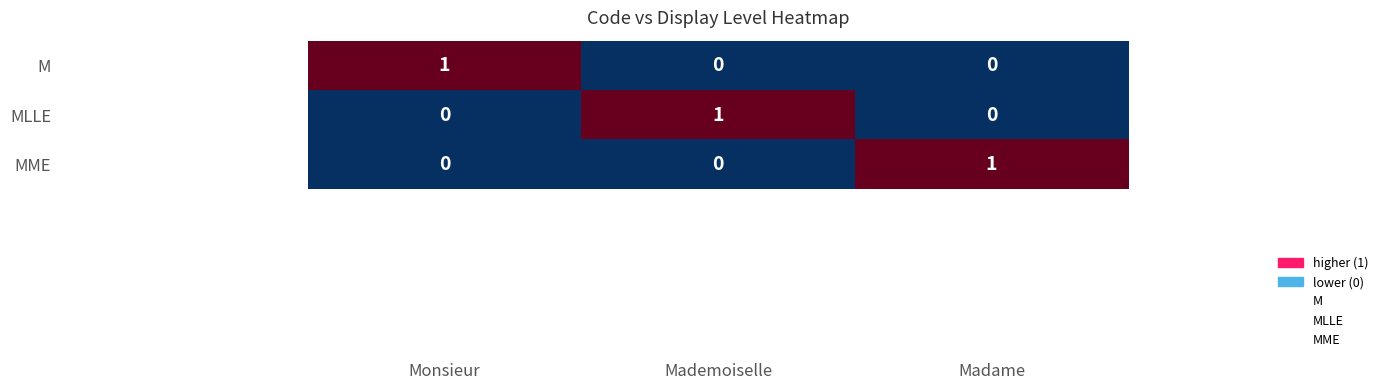

What is the greatest value displayed?

1